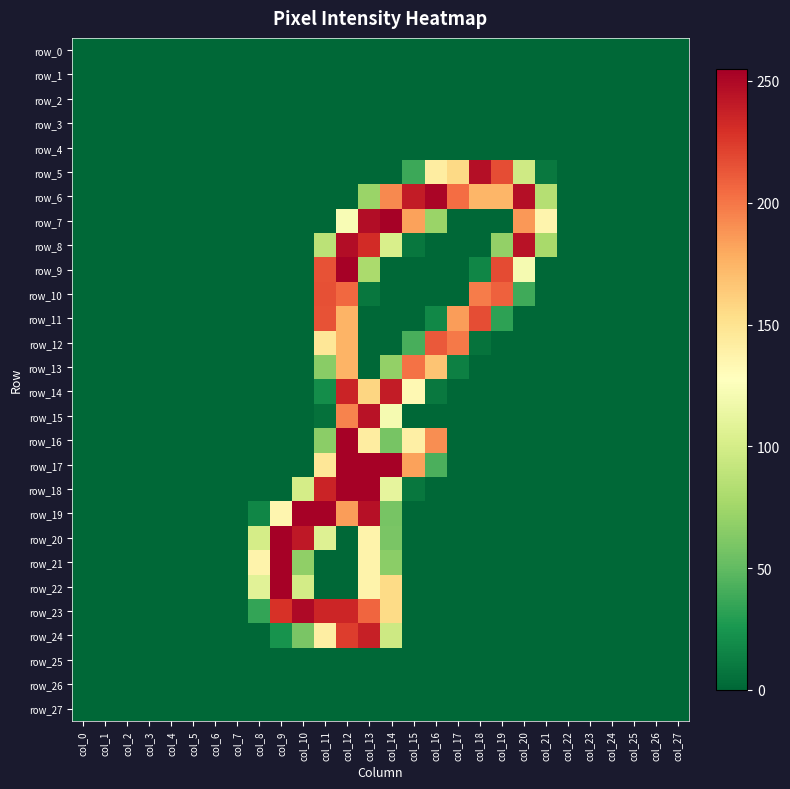

Rank the series at col_4 from highest to lowest value.

row_0, row_1, row_2, row_3, row_4, row_5, row_6, row_7, row_8, row_9, row_10, row_11, row_12, row_13, row_14, row_15, row_16, row_17, row_18, row_19, row_20, row_21, row_22, row_23, row_24, row_25, row_26, row_27